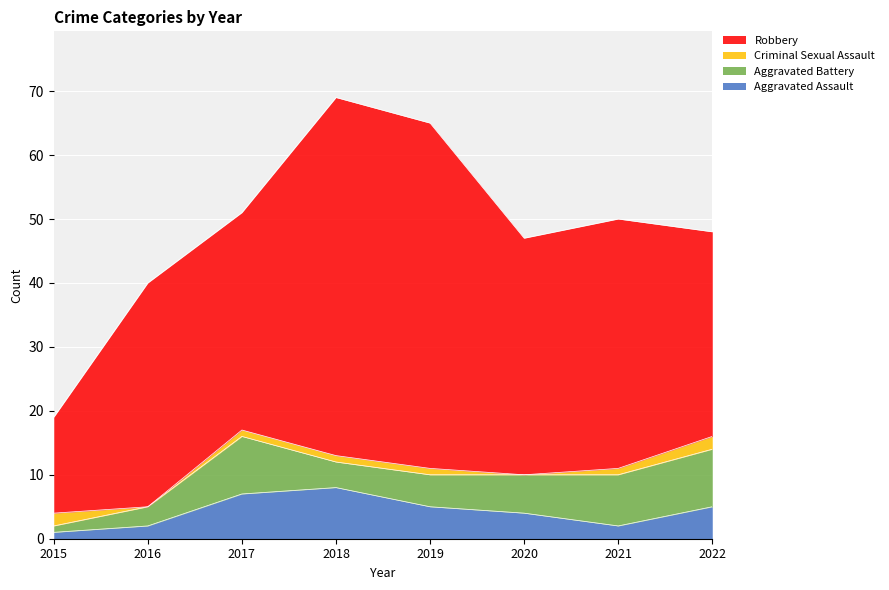

Which has a higher value, 2016 or 2018?

2018